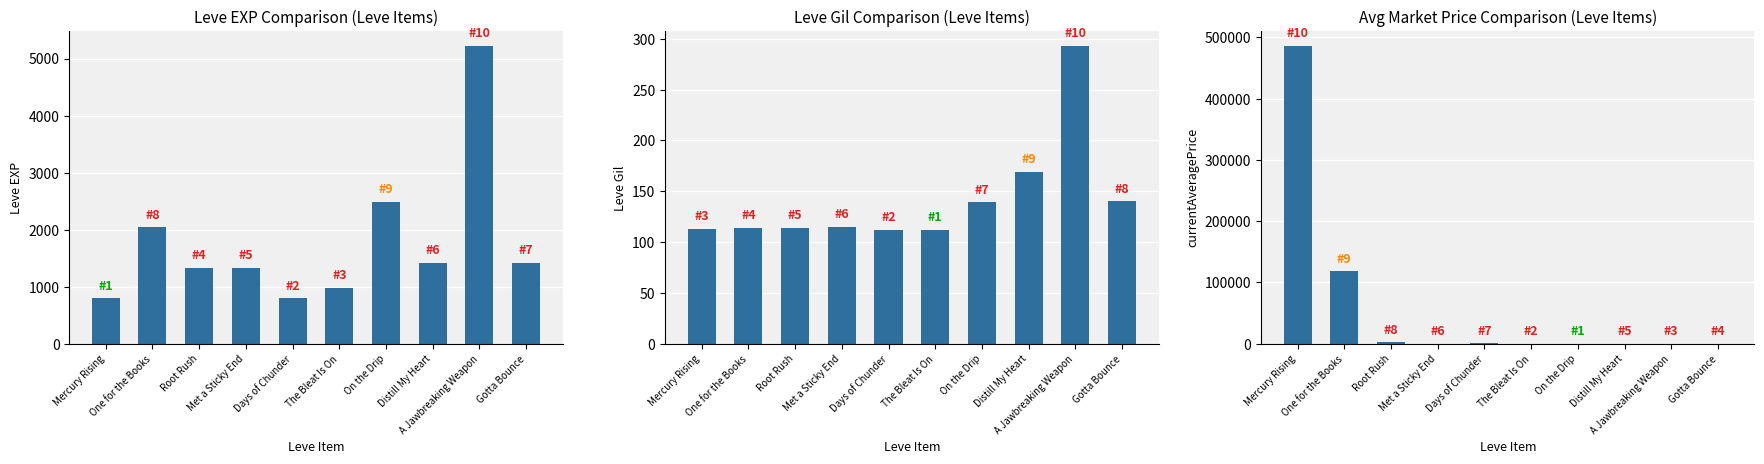

Reading left to right, what are all the values shown in this chart?

Leve EXP: 800.0	2040.0	1330.0	1330.0	800.0	980.0	2490.0	1420.0	5220.0	1420.0
Leve Gil: 113.0	114.0	114.0	115.0	112.0	112.0	139.0	169.0	293.0	140.0
currentAveragePrice: 486038.4	118330.0	2192.3	157.6	576.1	0.0	0.0	96.8	0.0	60.0